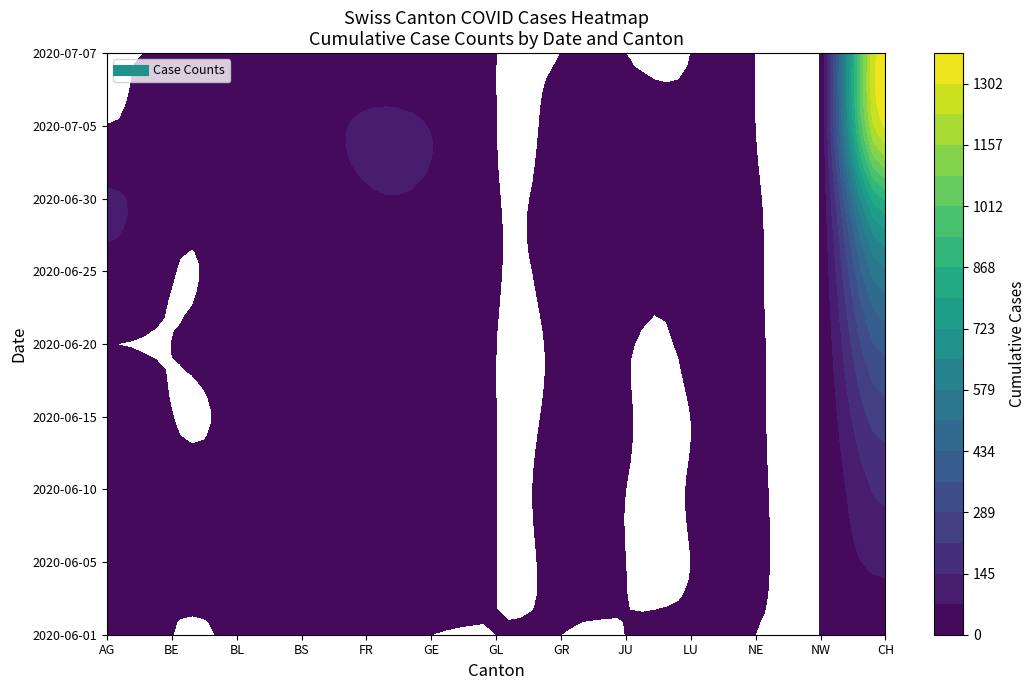

The 2020-06-01 series shows 0 at GR. True or false?

True